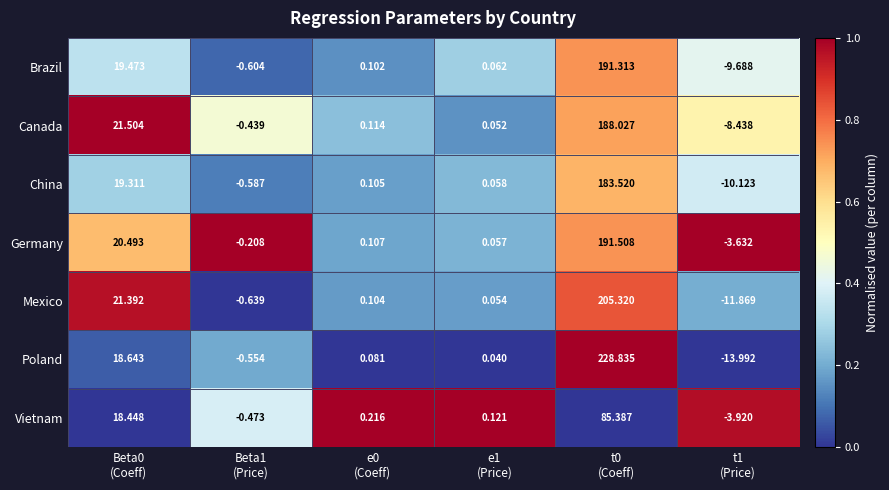

Which series has the largest total across all categories?

Poland